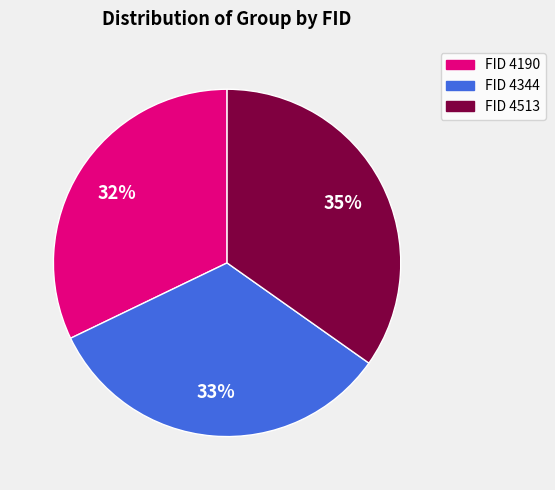

Count the number of slices in the pie.

3